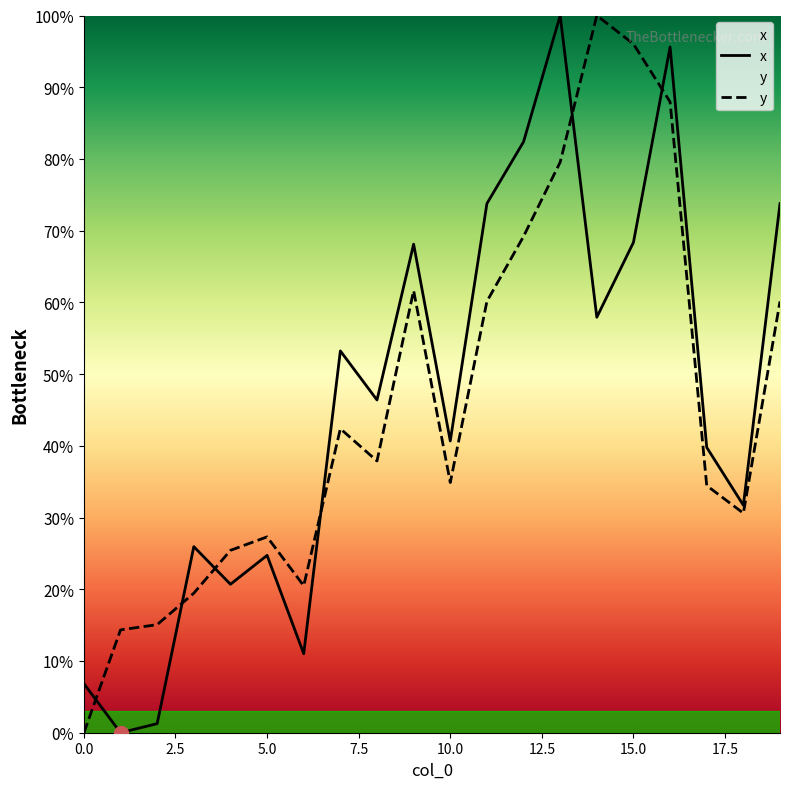

What are all the series names shown in the legend?

x, y